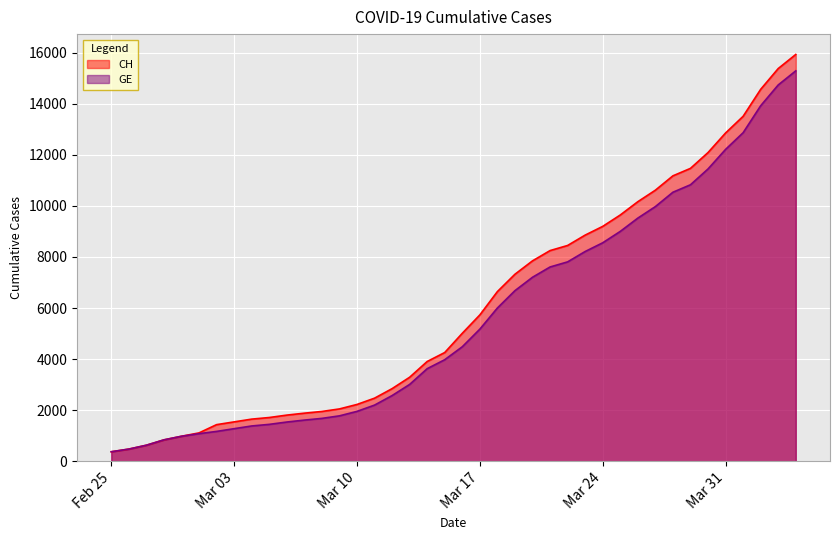

True or false: CH and GE cross at least once.

False